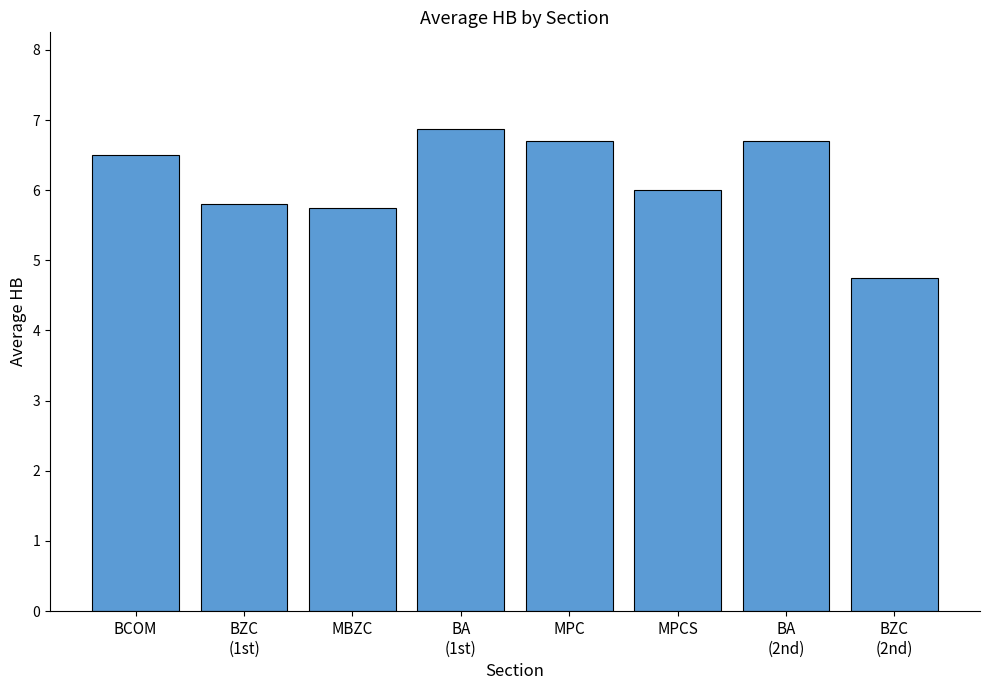

What is the sum of all values?

49.1